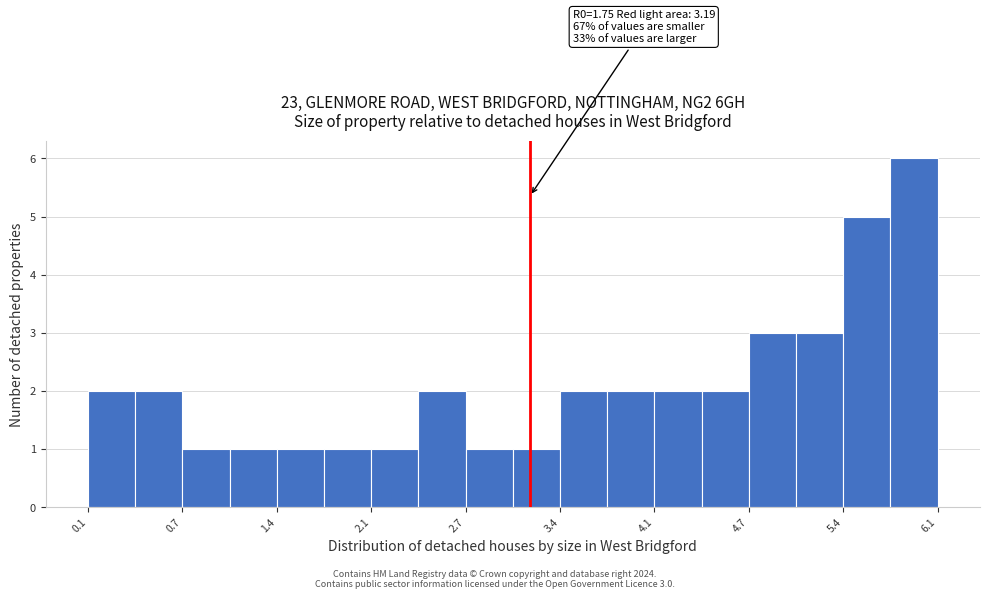

Read against the x-axis, roughly where is the centre of the tallest bar?

5.9